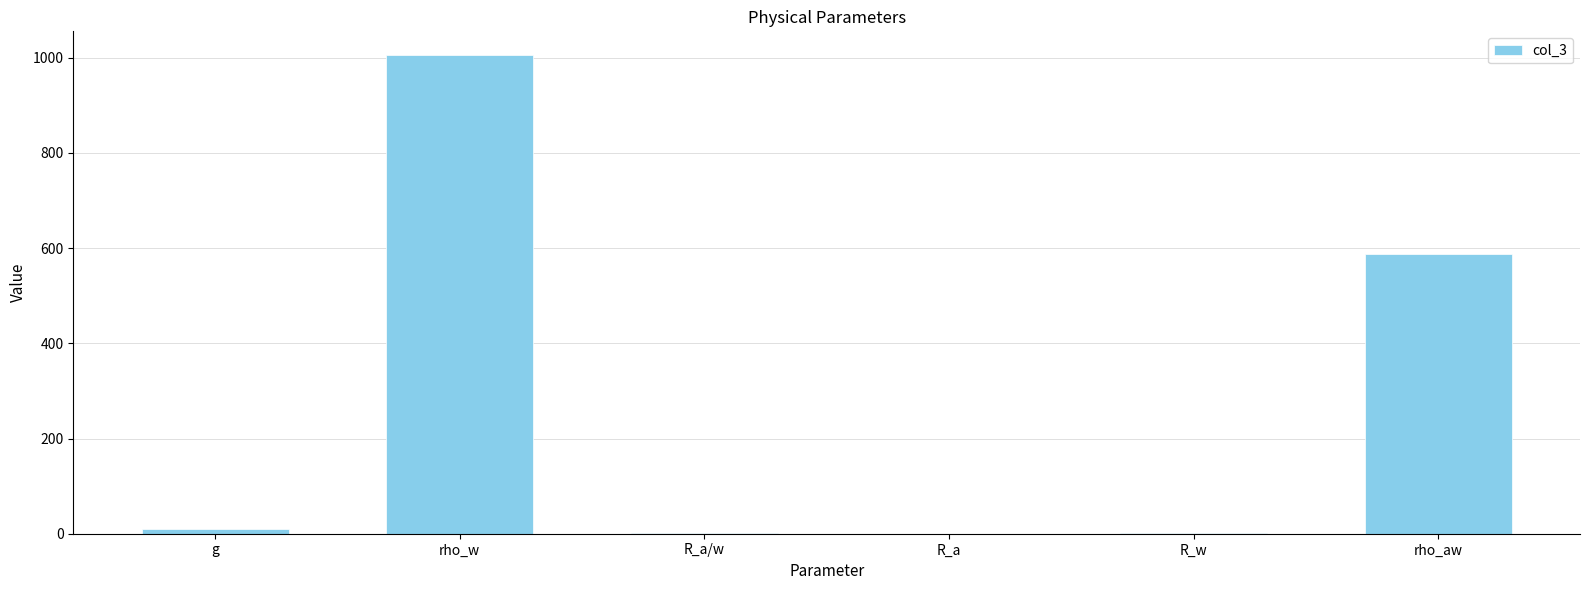

Is it true that the value at R_a/w is 0.7?

True